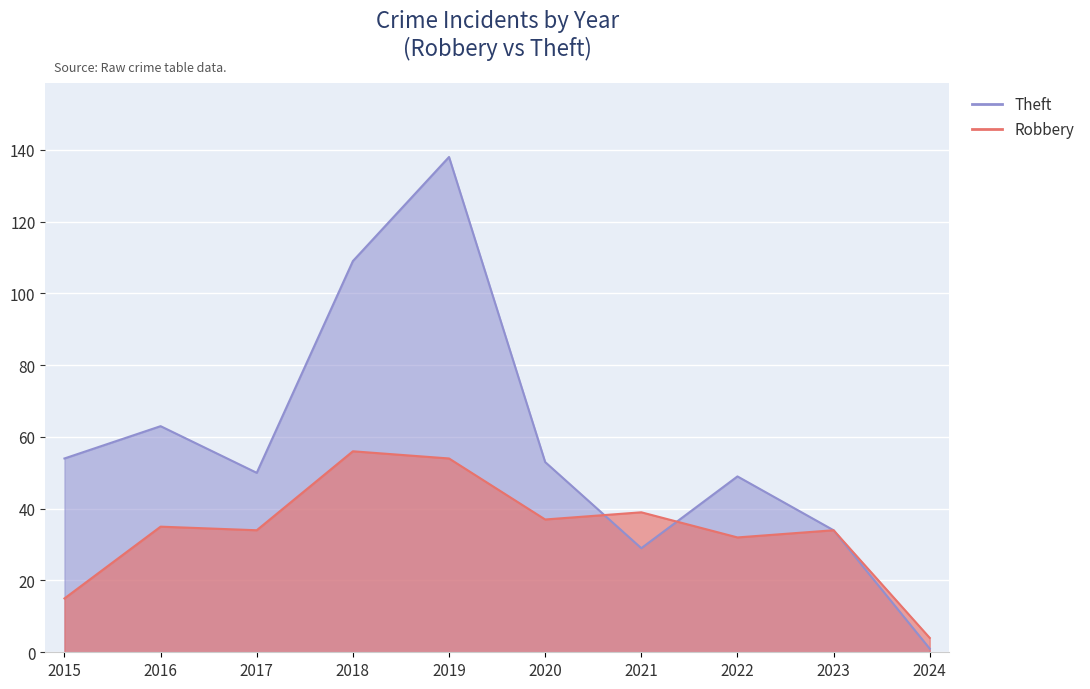

Where is Robbery nearest to the value 30?

2022